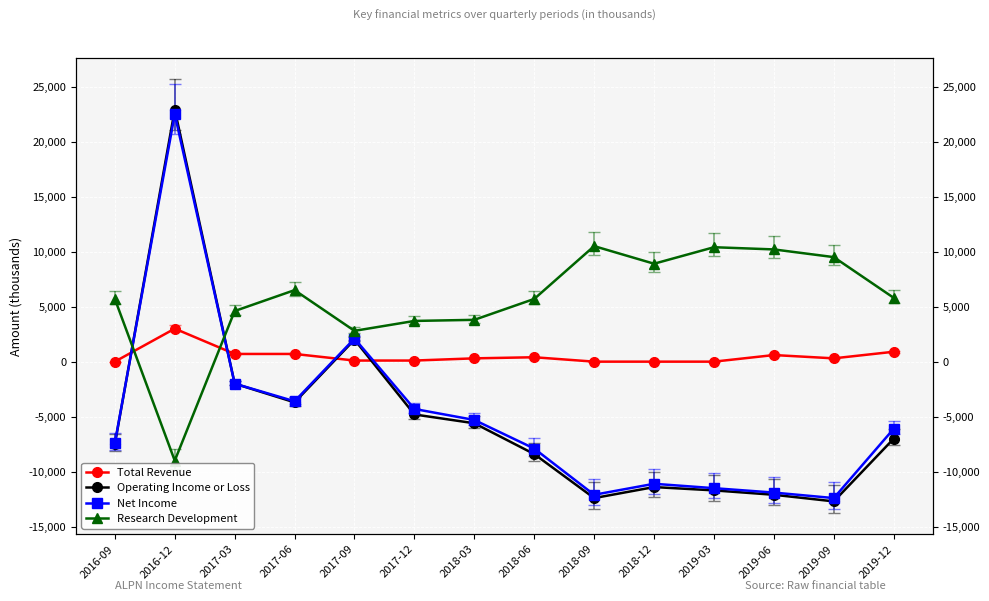

What is the approximate value of Operating Income or Loss at 2017-03, to the nearest 10?

-2000